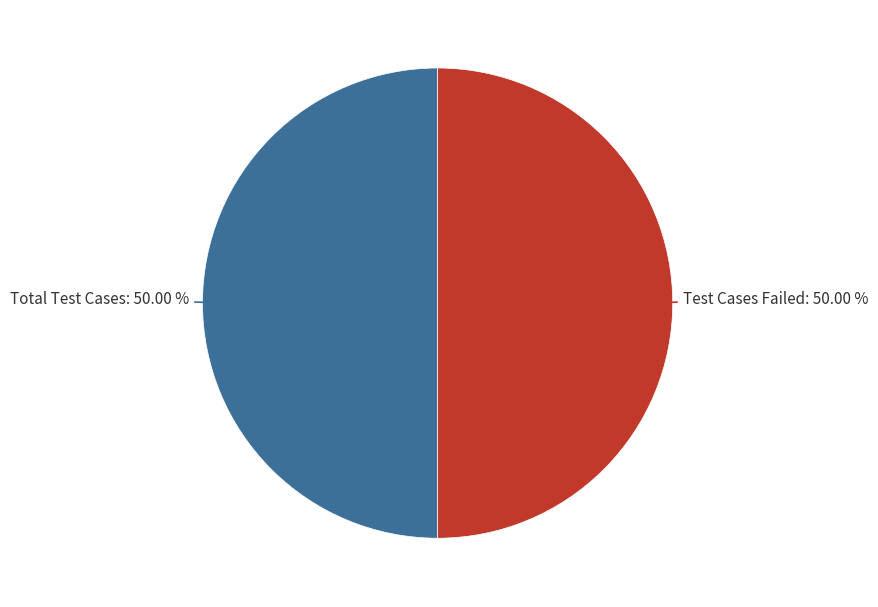

Approximately how many times larger is the value at Total Test Cases compared to Test Cases Failed?

1.0